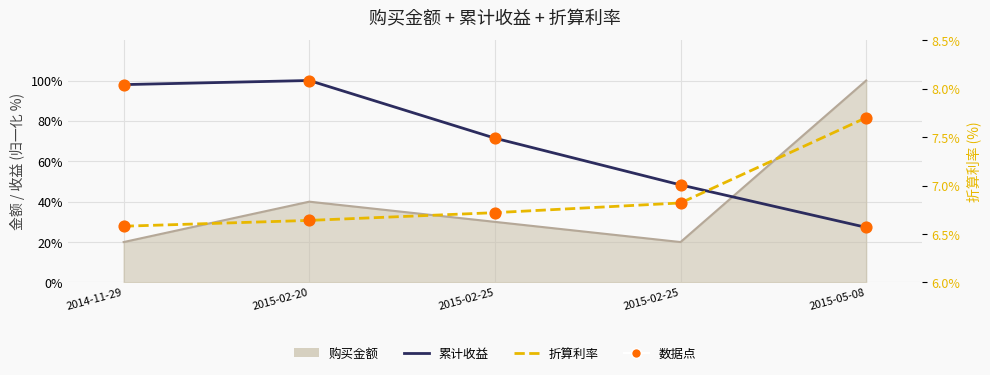

At how many categories does at least one series exceed 89?

2